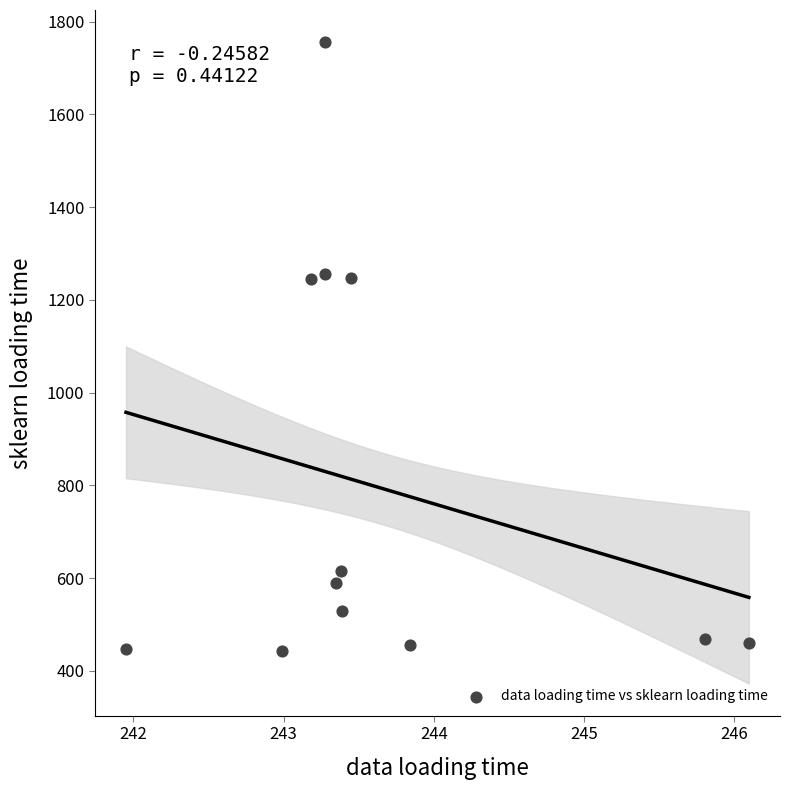

What is the average X value?

243.7